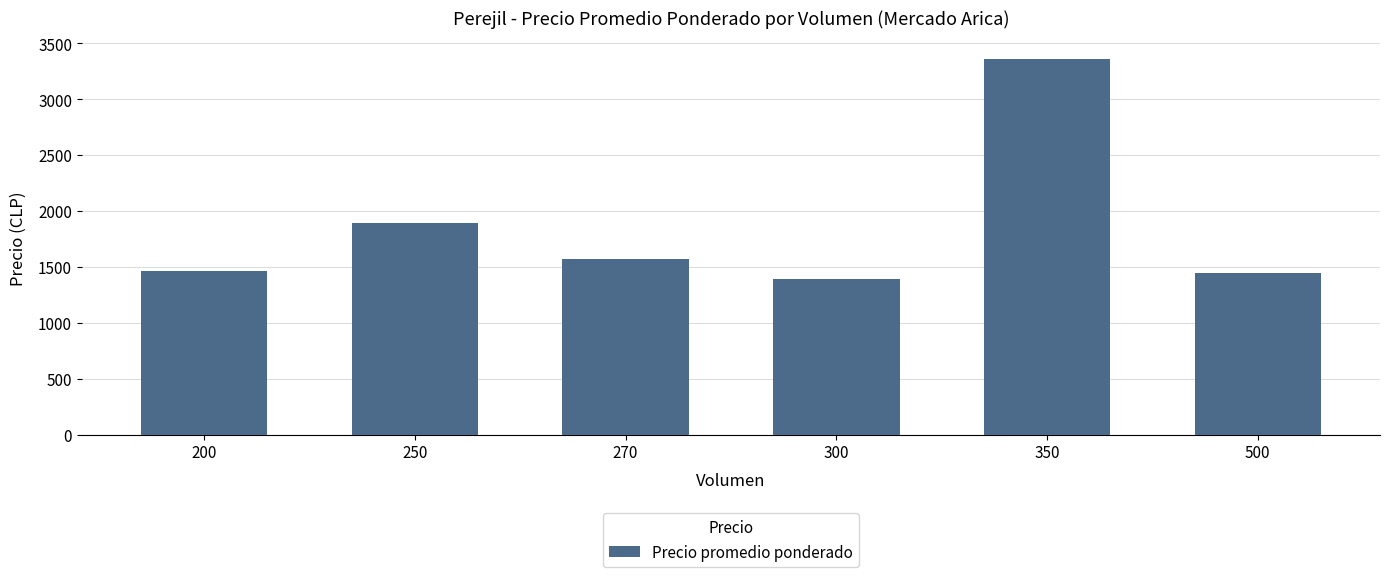

Approximately how many times larger is the value at 200 compared to 270?

0.9